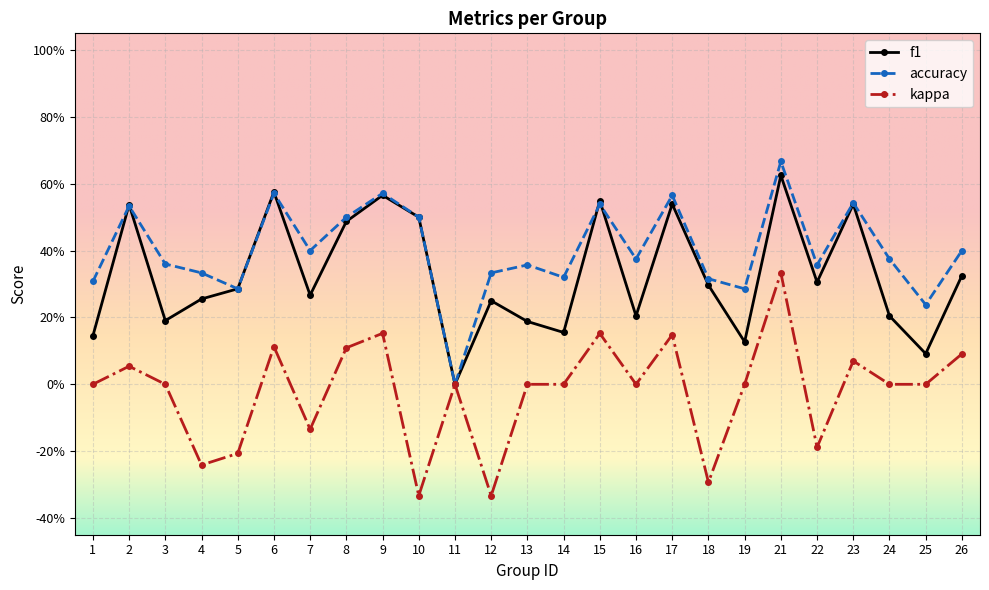

How many interior local valleys does the f1 series have?

8